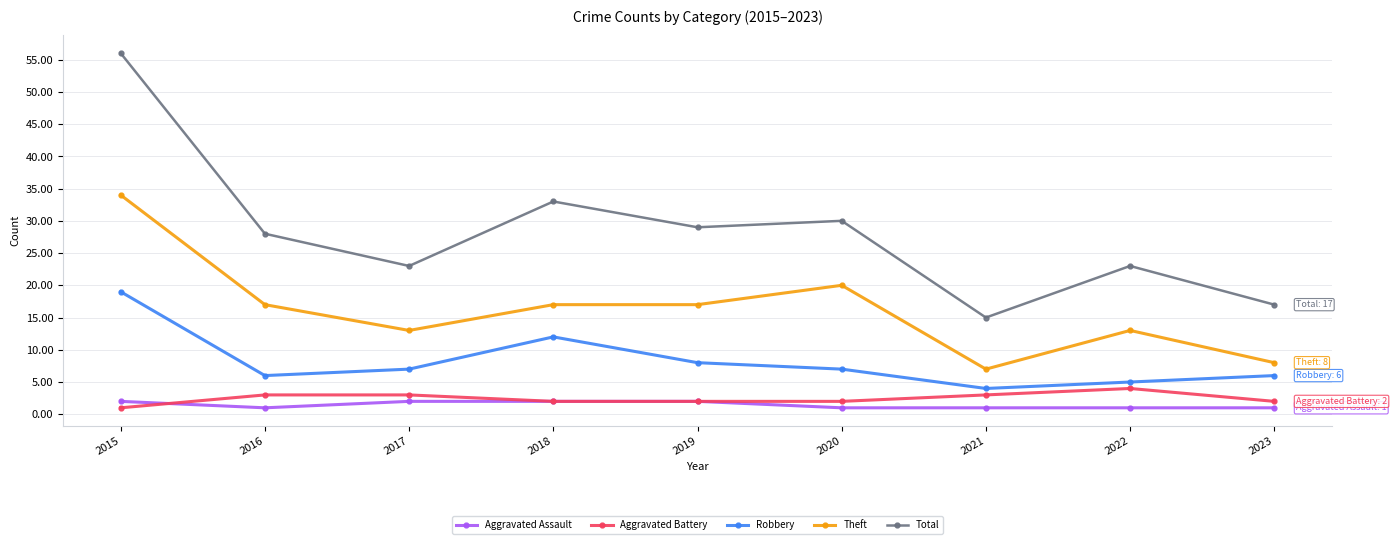

How many lines are shown in the chart?

5